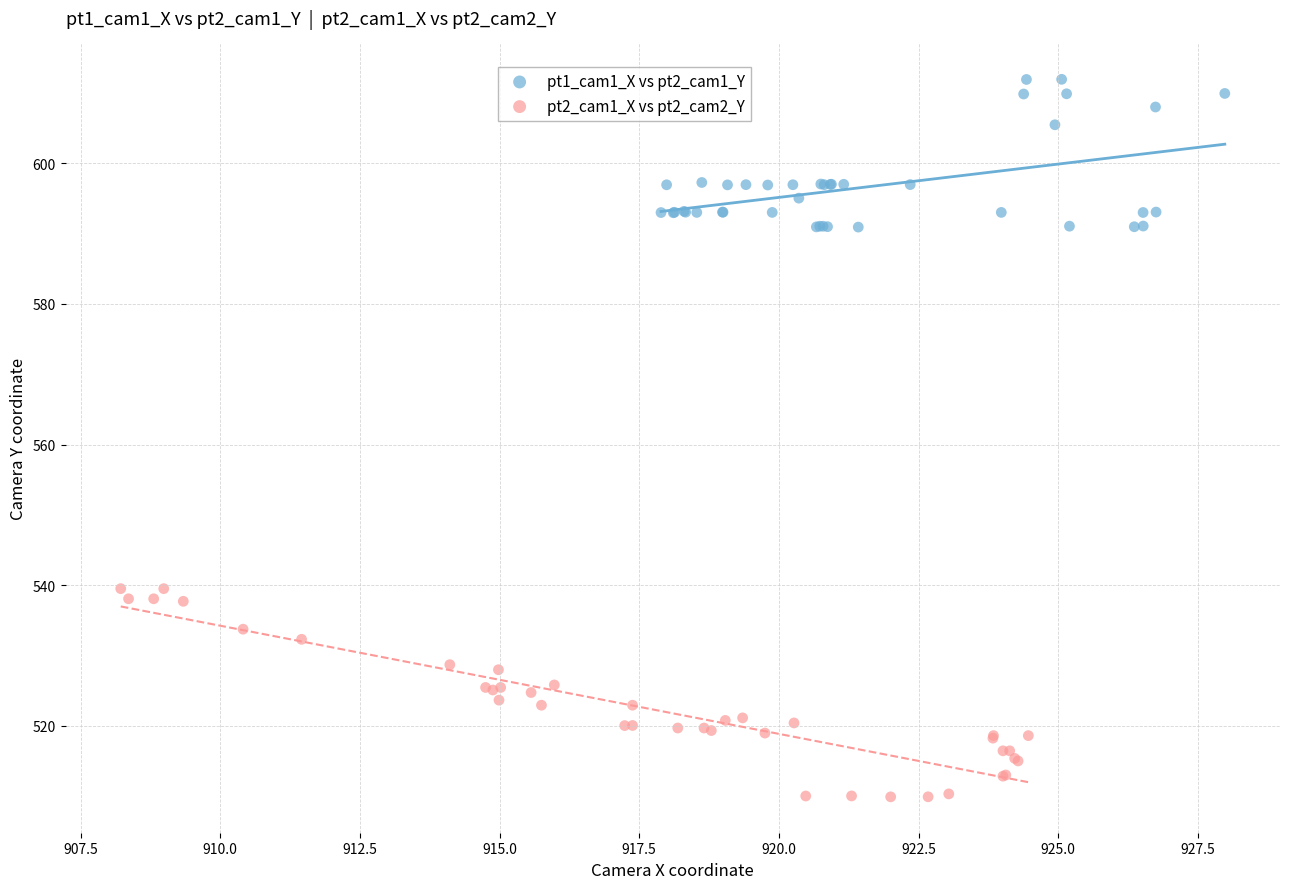

Which series reaches the maximum Y coordinate?

pt1_cam1_X vs pt2_cam1_Y